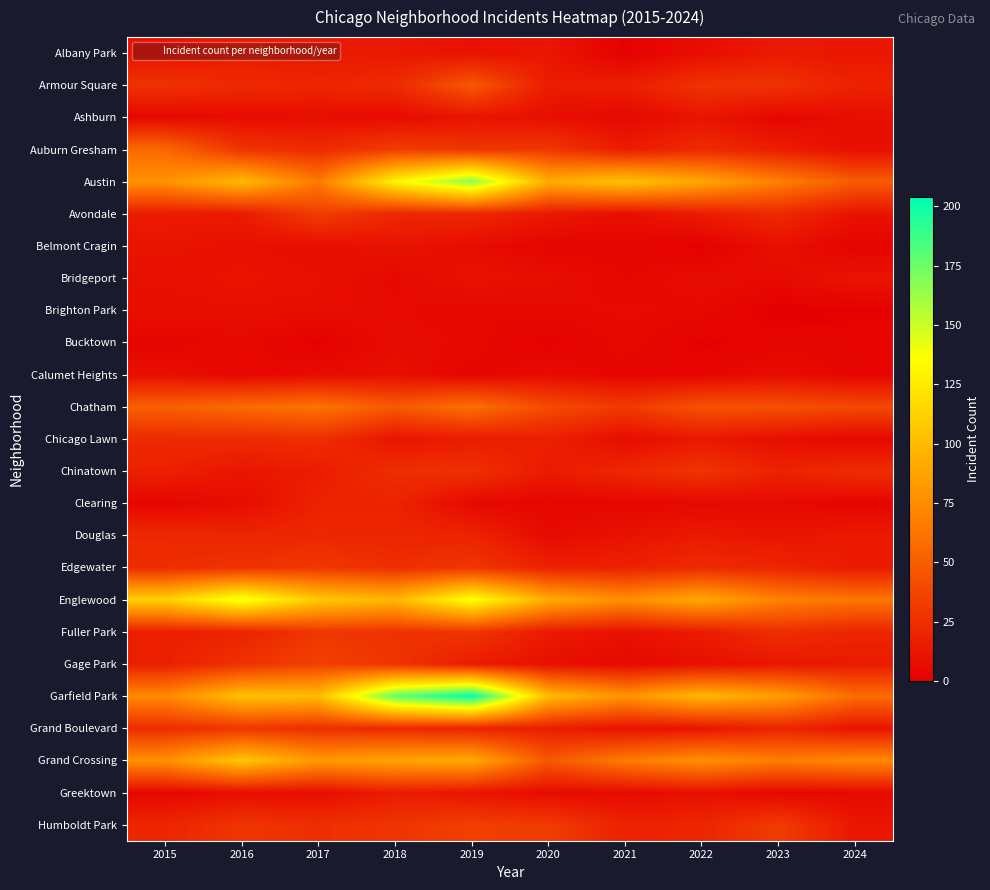

What is the greatest value displayed?

204